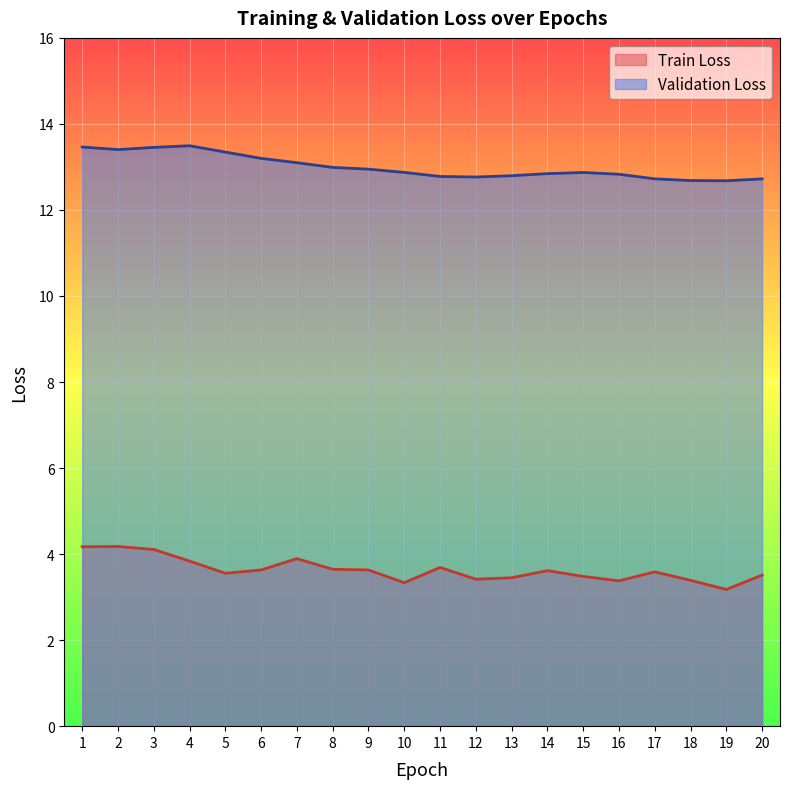

True or false: Train Loss and Validation Loss cross at least once.

False